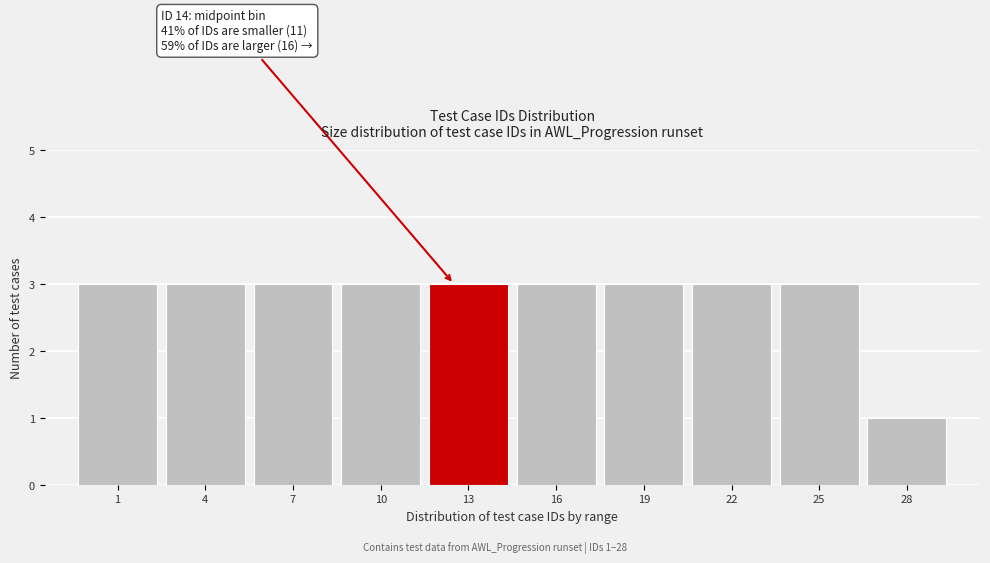

Reading right to left, list all the values displayed in this chart.

1	3	3	3	3	3	3	3	3	3